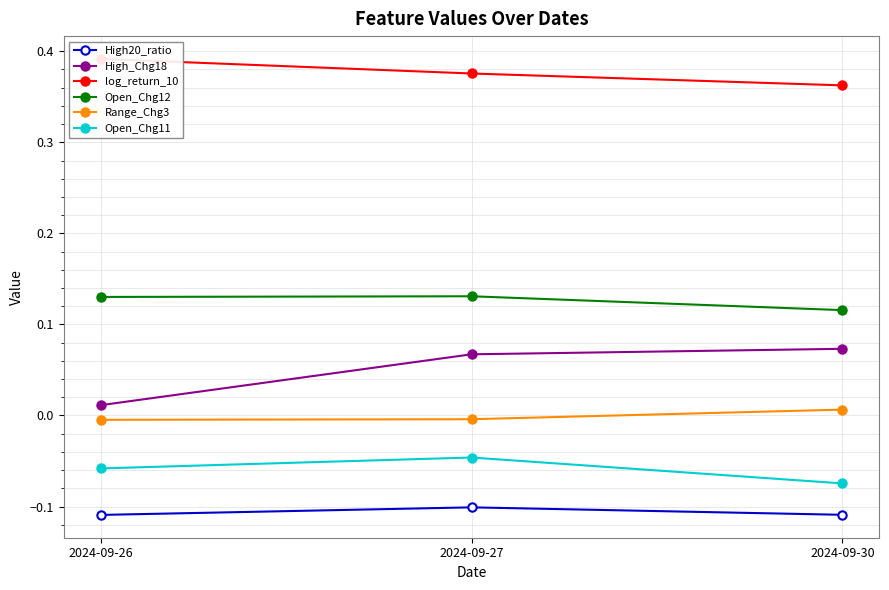

Reading left to right, list all the values displayed in this chart.

High20_ratio: 2024-09-26=-0.1	2024-09-27=-0.1	2024-09-30=-0.1
High_Chg18: 2024-09-26=0.0	2024-09-27=0.1	2024-09-30=0.1
log_return_10: 2024-09-26=0.4	2024-09-27=0.4	2024-09-30=0.4
Open_Chg12: 2024-09-26=0.1	2024-09-27=0.1	2024-09-30=0.1
Range_Chg3: 2024-09-26=-0.0	2024-09-27=-0.0	2024-09-30=0.0
Open_Chg11: 2024-09-26=-0.1	2024-09-27=-0.0	2024-09-30=-0.1